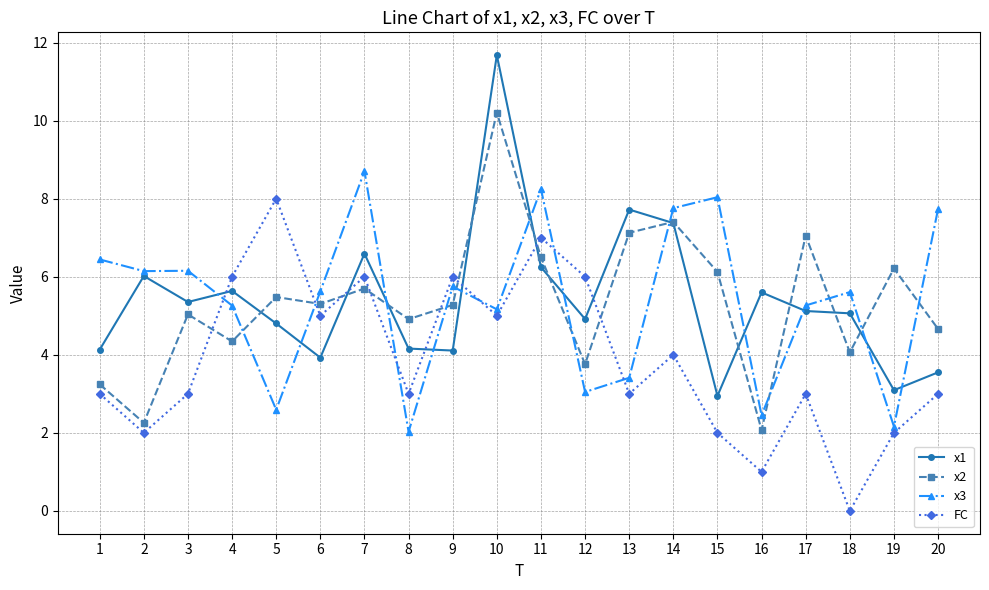

True or false: x1 has more than 2 points higher than both neighbors.

True